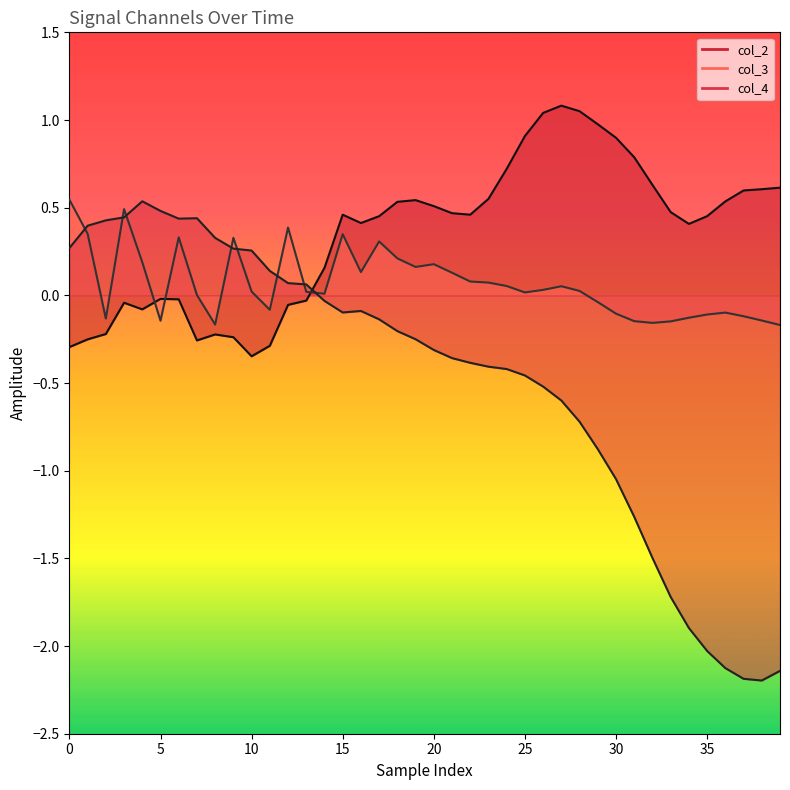

What is the difference between the second highest and second lowest values in the col_3 series?

0.7